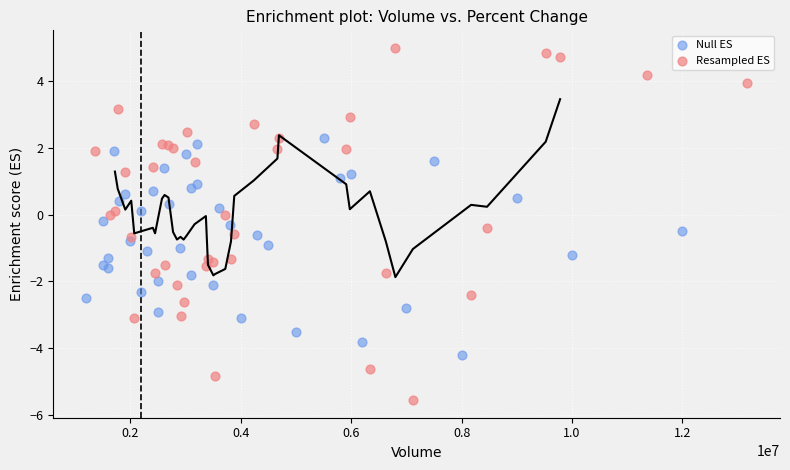

Which series has the widest spread of Y values?

Resampled ES